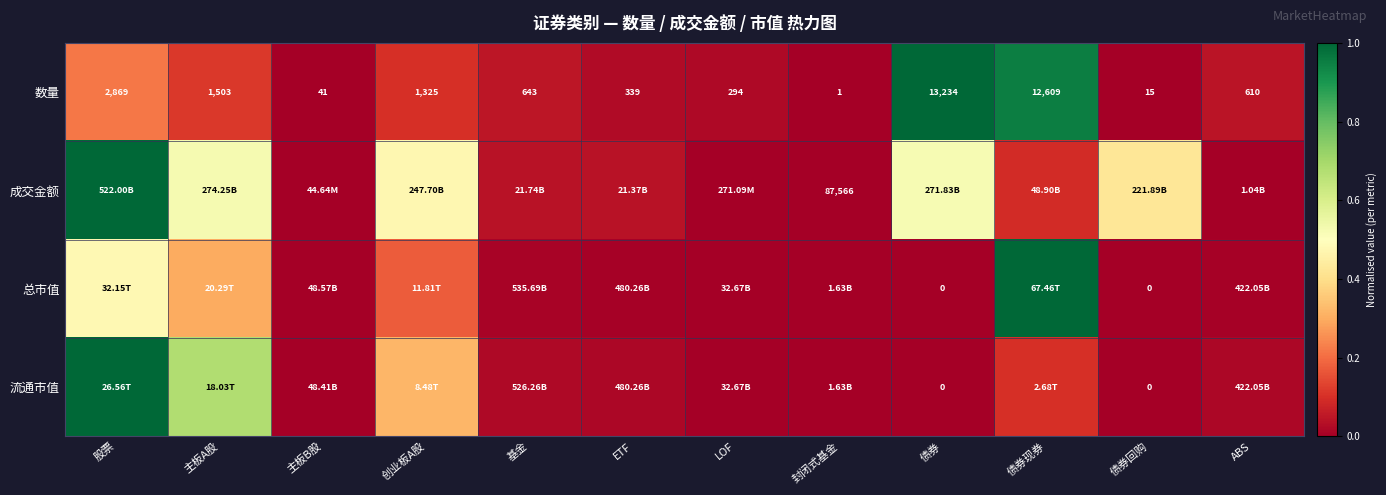

At how many categories does at least one series exceed 0?

12